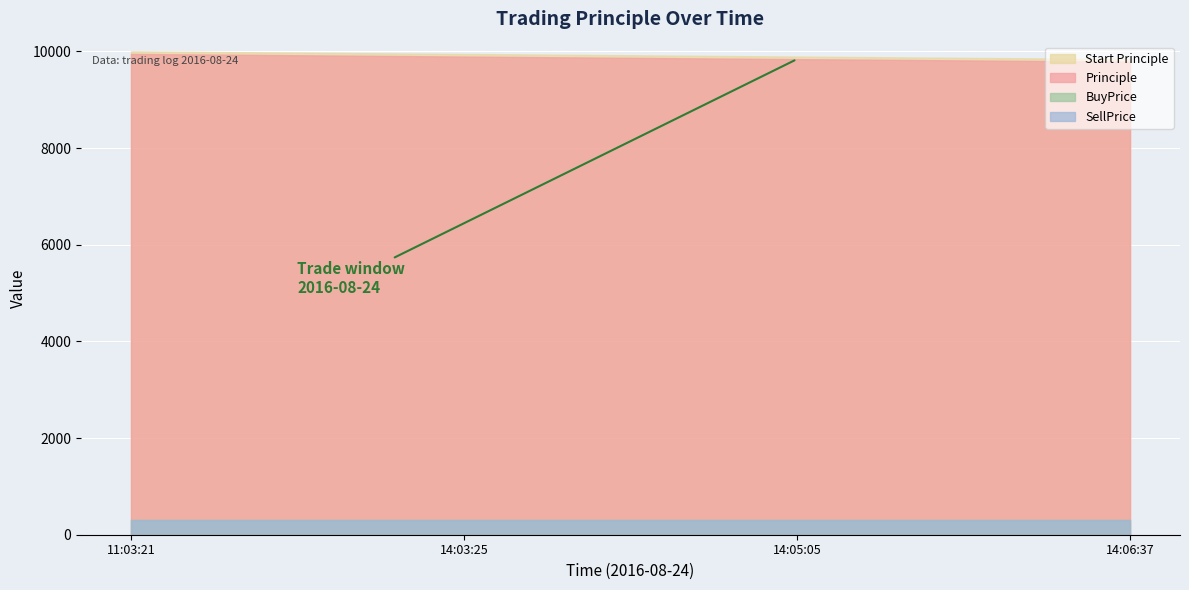

Count the number of categories in the chart.

4